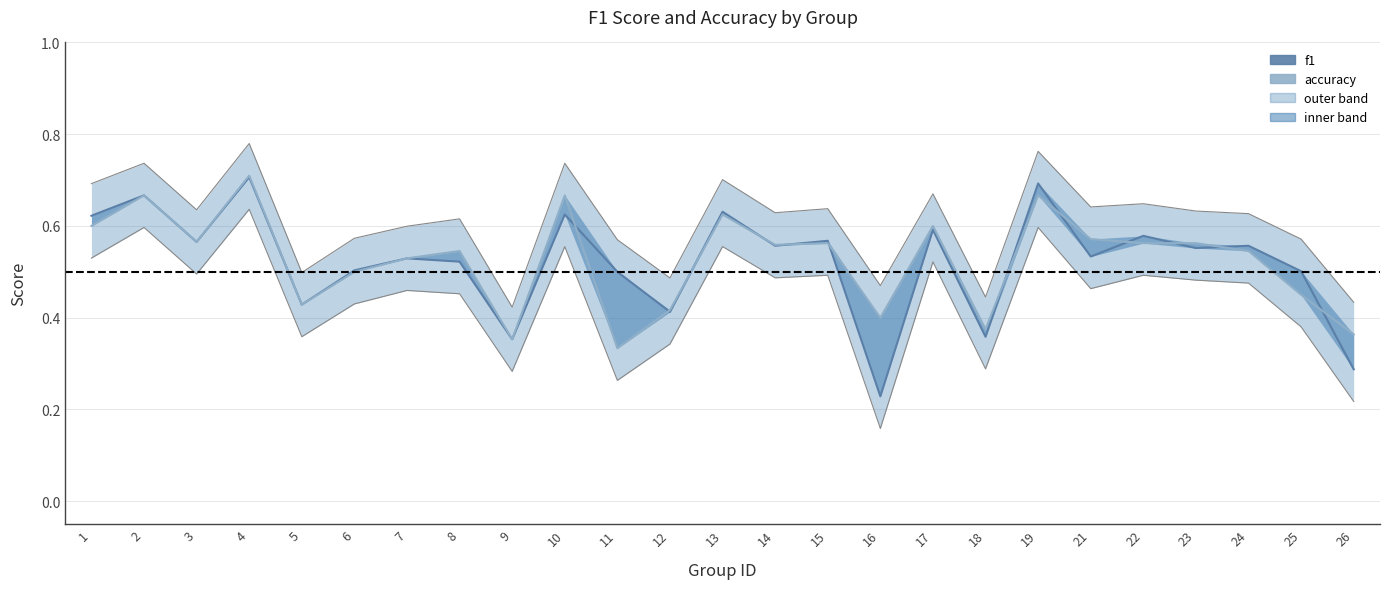

Rank the series by their maximum value, from lowest to highest.

f1, accuracy